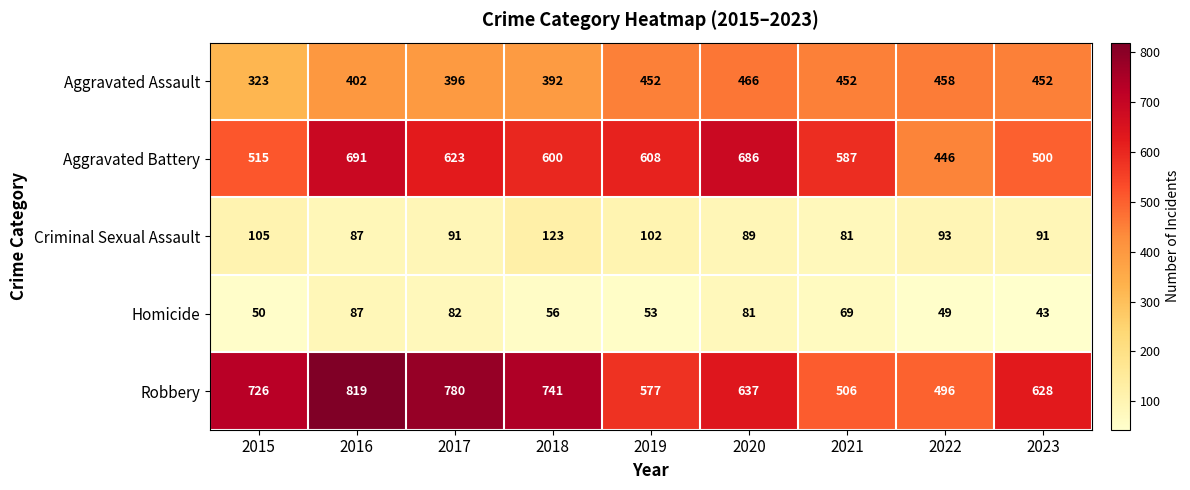

True or false: Aggravated Assault has a value of 134 at 2021.

False